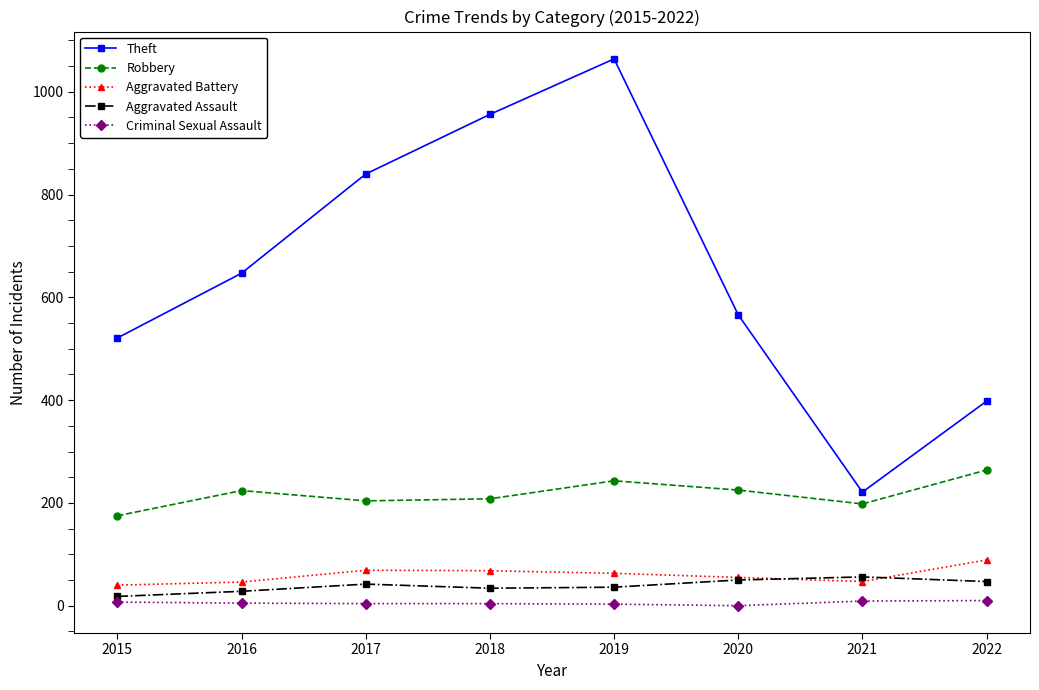

At which label does Theft reach its minimum?

2021